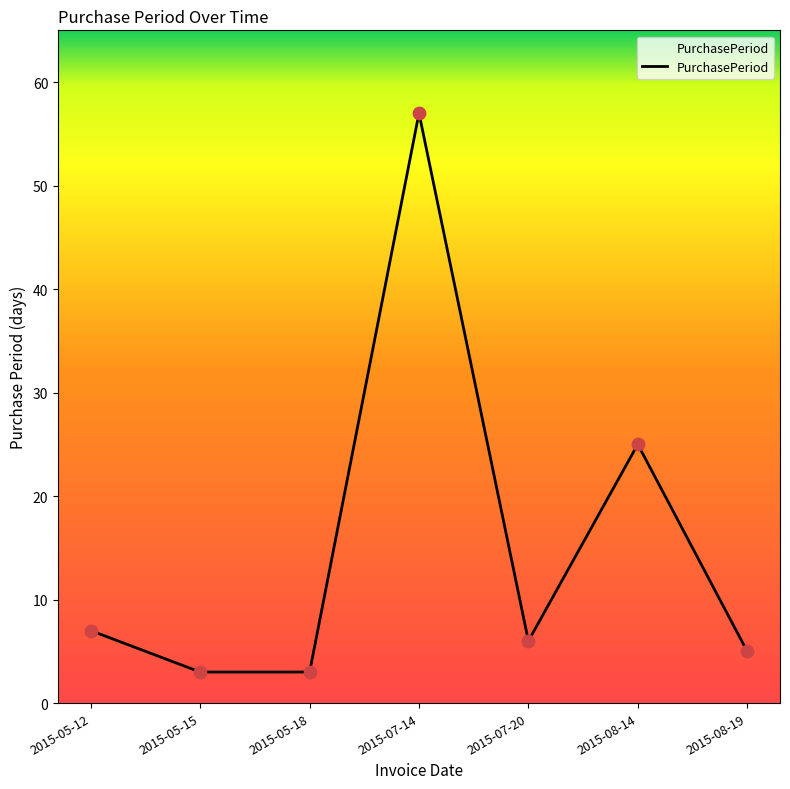

Which has a higher value, 2015-08-19 or 2015-07-20?

2015-07-20